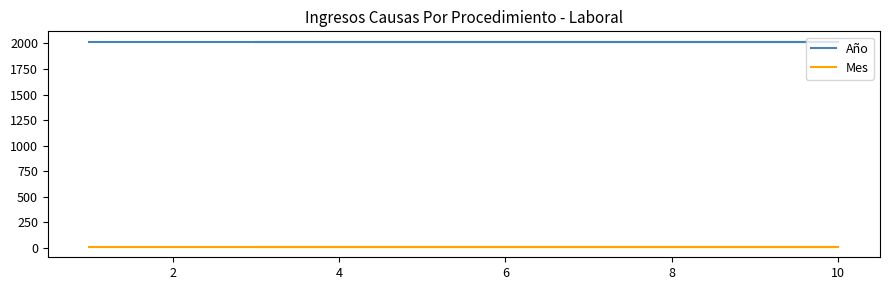

True or false: Año has a value of 1316 at 10.

False